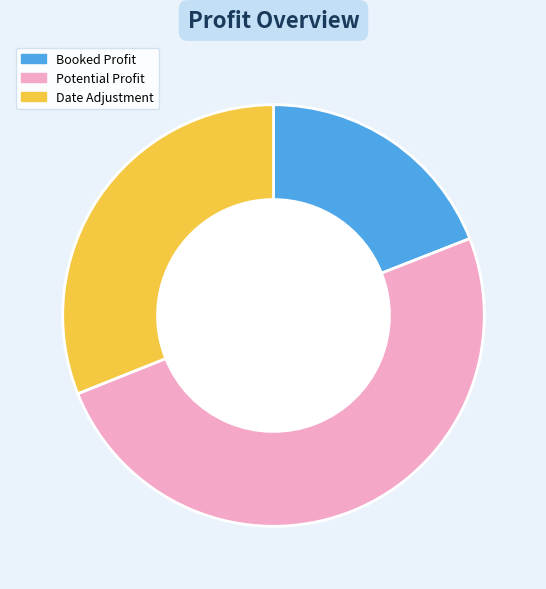

Between Potential Profit and Booked Profit, which is larger?

Potential Profit